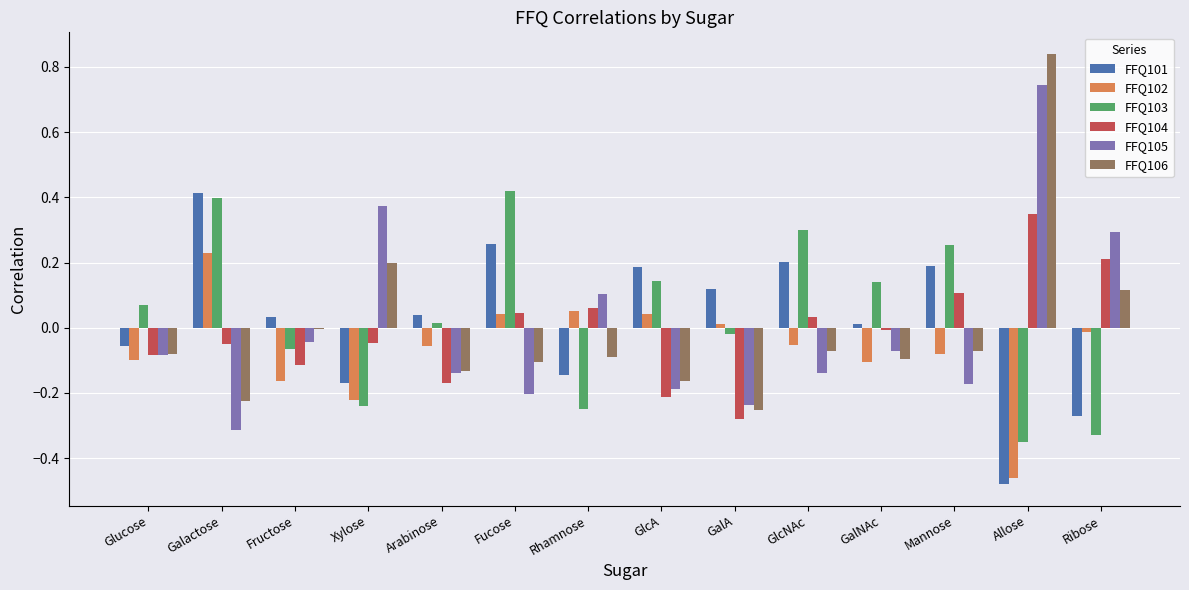

What is the total value across all series at Fucose?

0.5